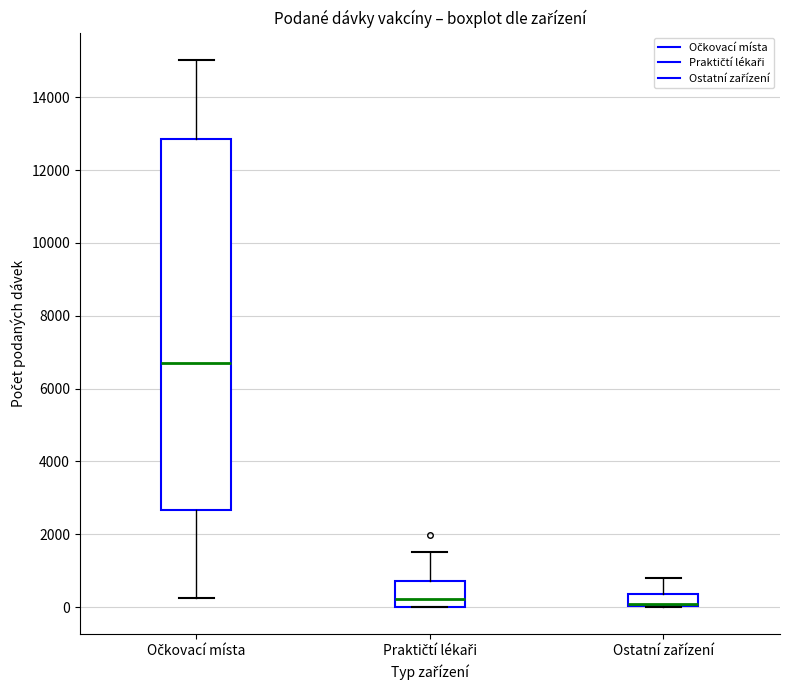

Comparing the boxes themselves (not the whiskers), which one is the tallest?

Očkovací místa